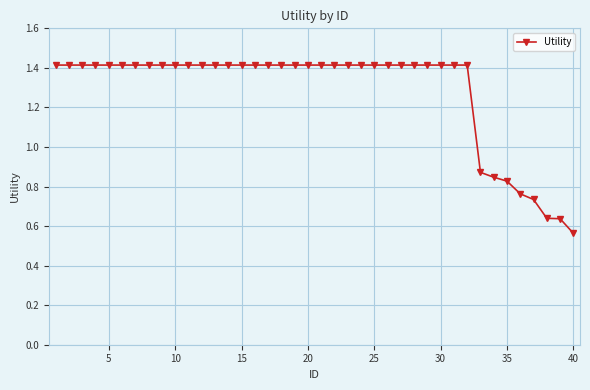

What is the value of the 28th point from the left?

1.4